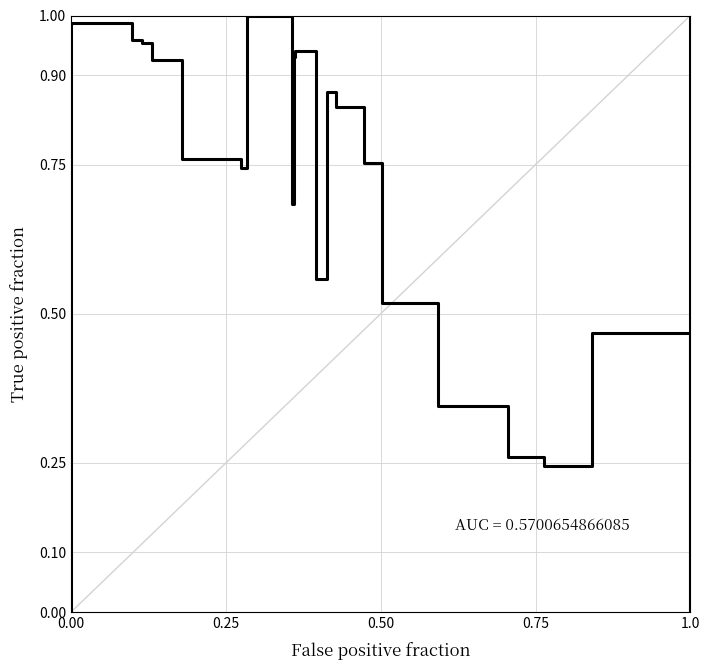

What is the difference between the second highest and second lowest values?

1.0